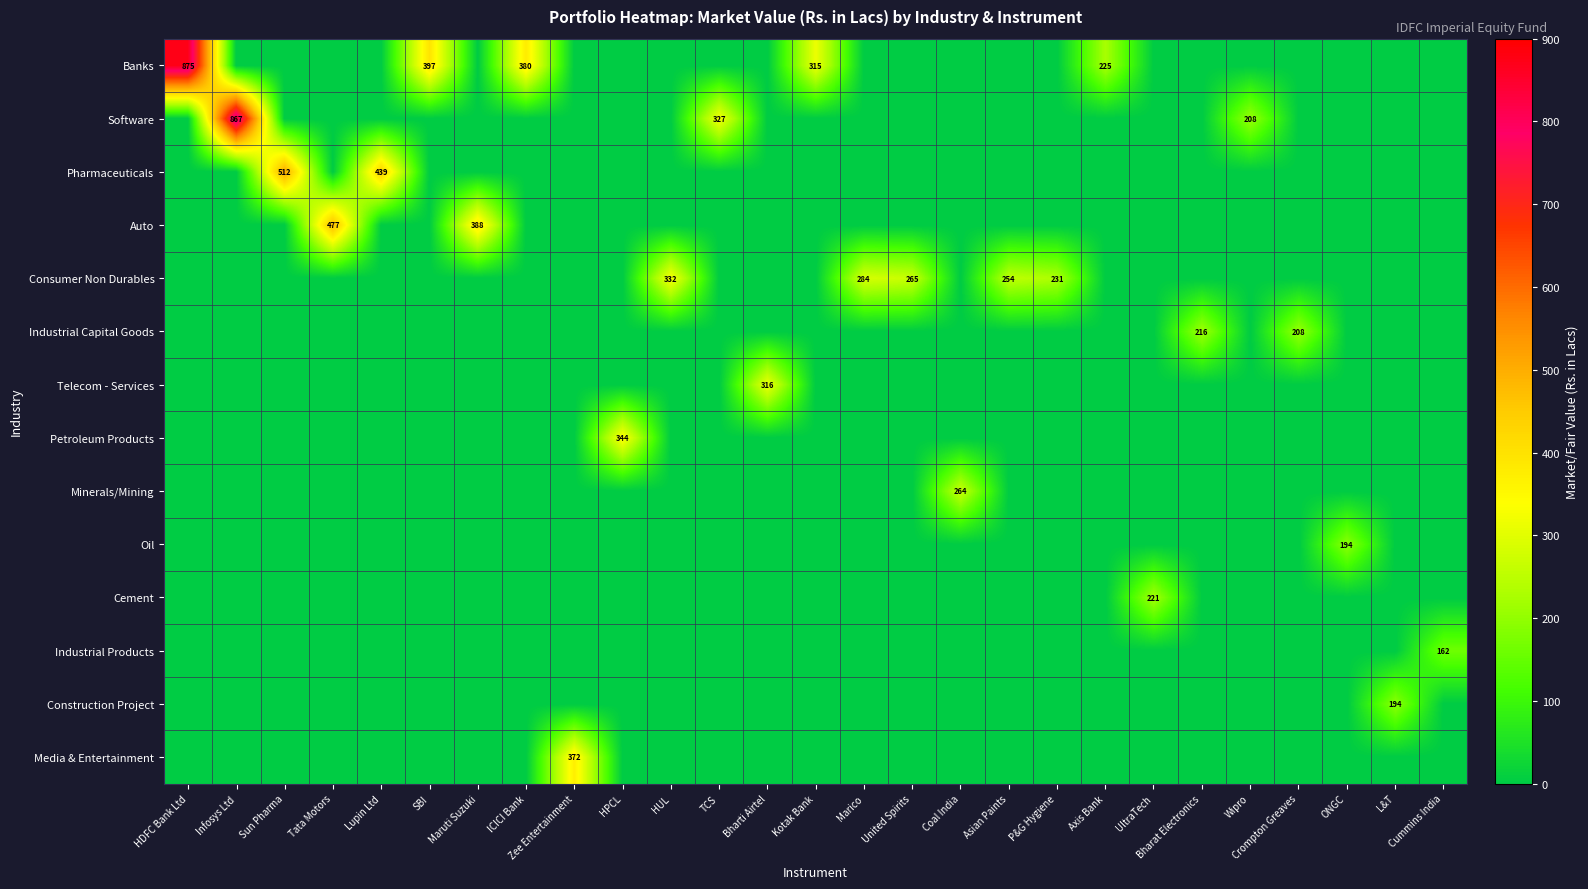

Count the number of data series in this chart.

14